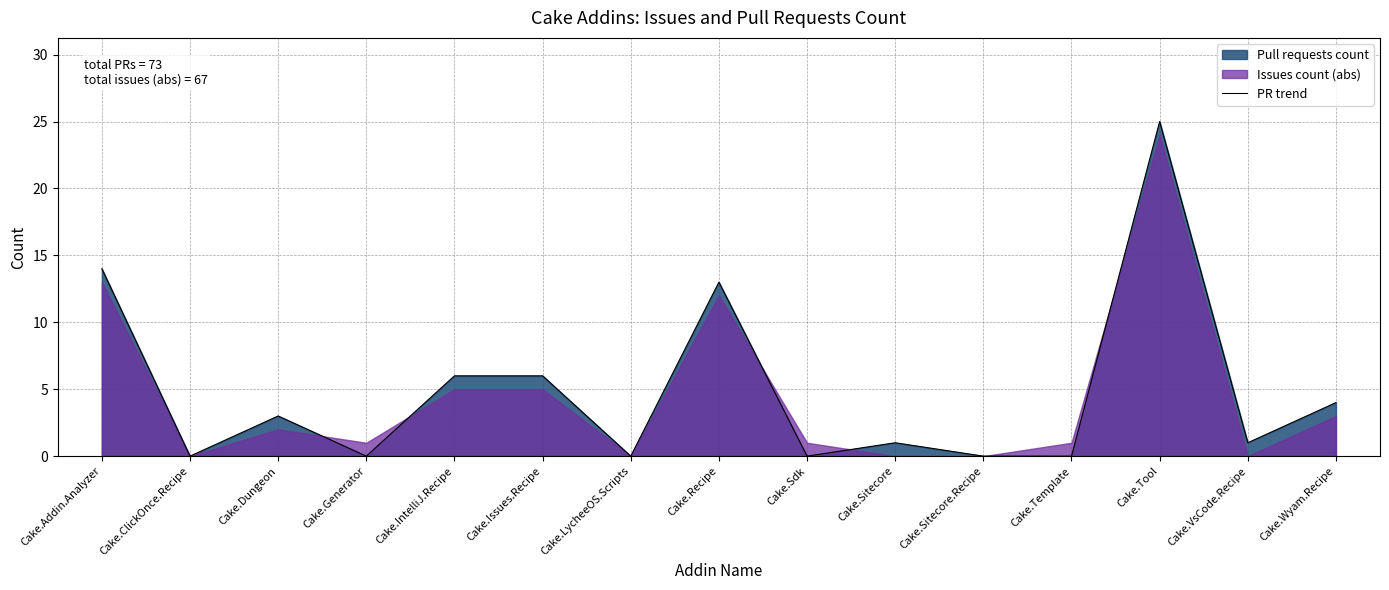

What position from the left is Cake.Generator?

4